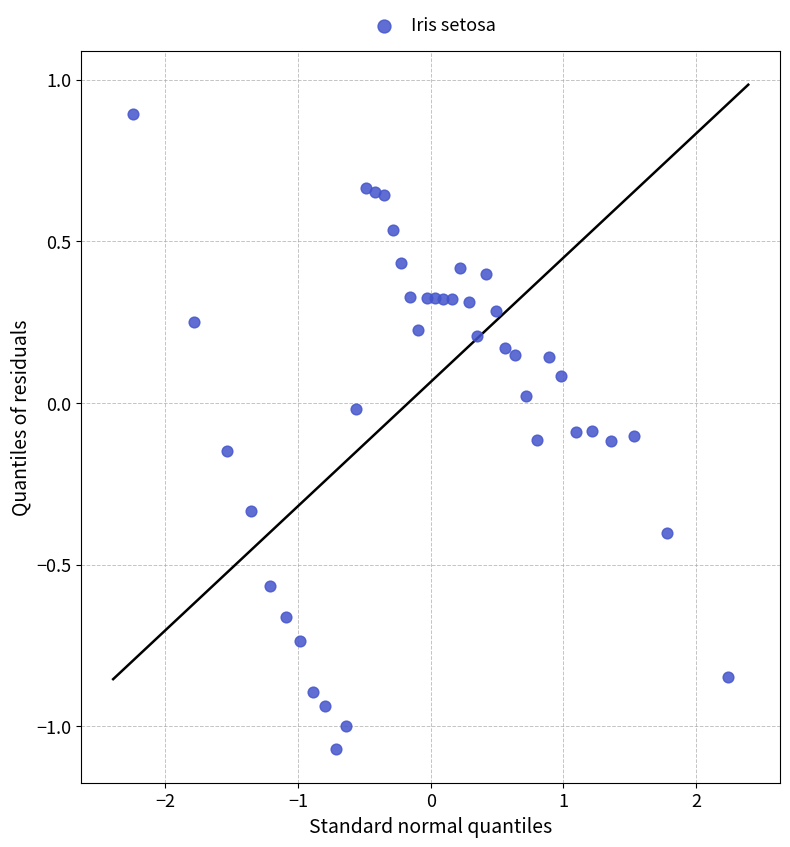

What is the range of Y values (max minus min)?

2.0